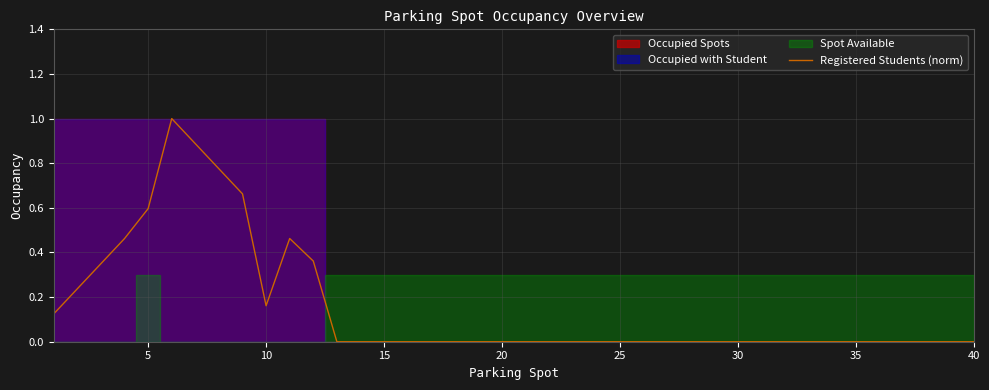

Reading left to right, list all the values displayed in this chart.

0.1	0.2	0.3	0.5	0.6	1.0	0.9	0.8	0.7	0.2	0.5	0.4	0.0	0.0	0.0	0.0	0.0	0.0	0.0	0.0	0.0	0.0	0.0	0.0	0.0	0.0	0.0	0.0	0.0	0.0	0.0	0.0	0.0	0.0	0.0	0.0	0.0	0.0	0.0	0.0